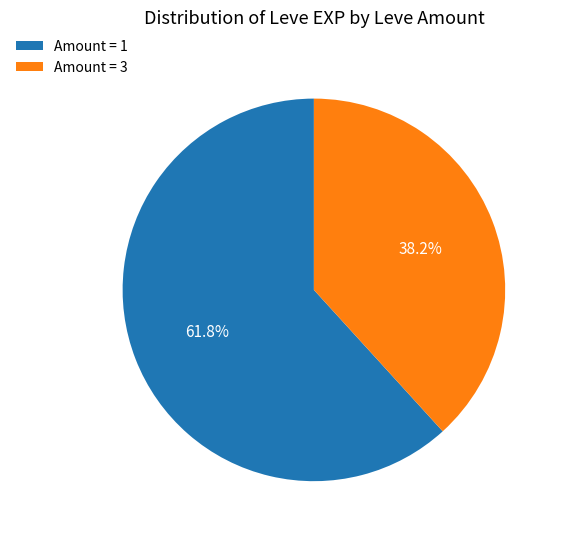

Which slice is the largest?

Amount = 1